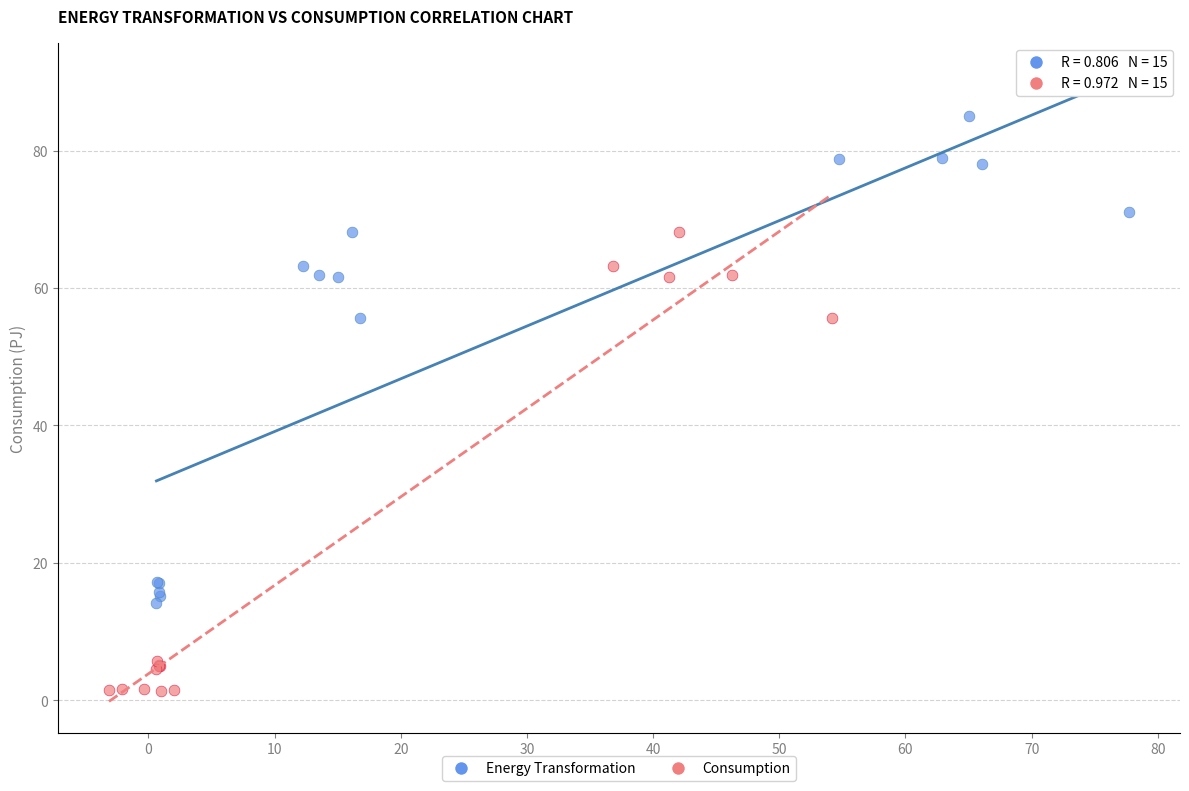

Which series contains the lowest Y value?

Consumption